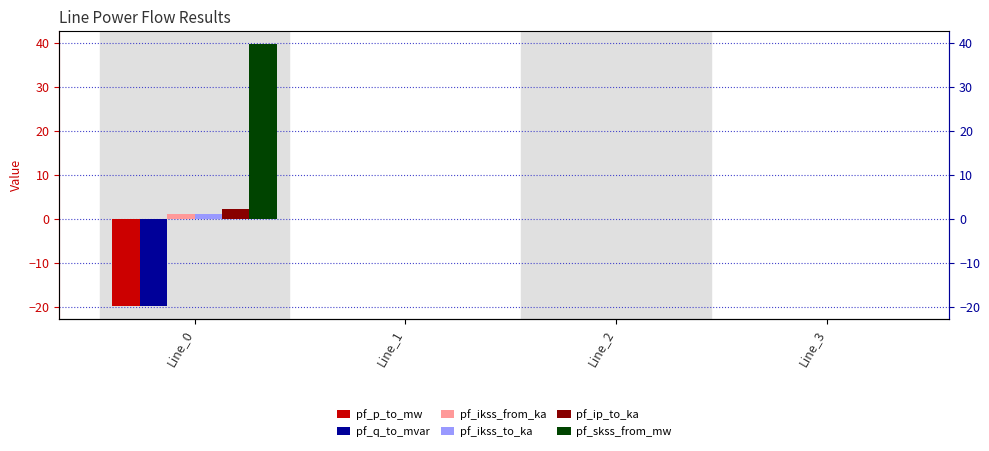

What are all the series names shown in the legend?

pf_p_to_mw, pf_q_to_mvar, pf_ikss_from_ka, pf_ikss_to_ka, pf_ip_to_ka, pf_skss_from_mw